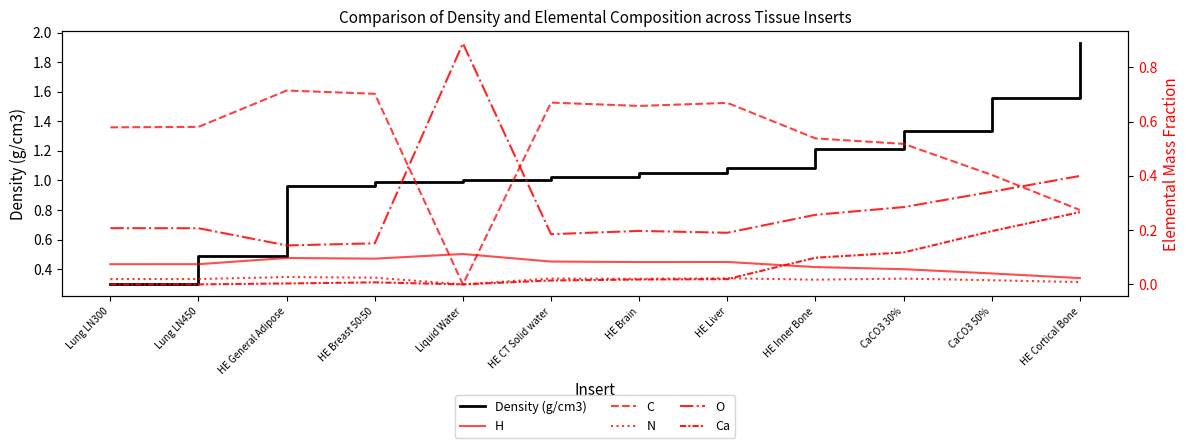

Reading left to right, transcribe all the data shown in this chart.

Density (g/cm3): Lung LN300=0.3	Lung LN450=0.5	HE General Adipose=1.0	HE Breast 50:50=1.0	Liquid Water=1.0	HE CT Solid water=1.0	HE Brain=1.1	HE Liver=1.1	HE Inner Bone=1.2	CaCO3 30%=1.3	CaCO3 50%=1.6	HE Cortical Bone=1.9
H: Lung LN300=0.1	Lung LN450=0.1	HE General Adipose=0.1	HE Breast 50:50=0.1	Liquid Water=0.1	HE CT Solid water=0.1	HE Brain=0.1	HE Liver=0.1	HE Inner Bone=0.1	CaCO3 30%=0.1	CaCO3 50%=0.0	HE Cortical Bone=0.0
C: Lung LN300=0.6	Lung LN450=0.6	HE General Adipose=0.7	HE Breast 50:50=0.7	Liquid Water=0.0	HE CT Solid water=0.7	HE Brain=0.7	HE Liver=0.7	HE Inner Bone=0.5	CaCO3 30%=0.5	CaCO3 50%=0.4	HE Cortical Bone=0.3
N: Lung LN300=0.0	Lung LN450=0.0	HE General Adipose=0.0	HE Breast 50:50=0.0	Liquid Water=0.0	HE CT Solid water=0.0	HE Brain=0.0	HE Liver=0.0	HE Inner Bone=0.0	CaCO3 30%=0.0	CaCO3 50%=0.0	HE Cortical Bone=0.0
O: Lung LN300=0.2	Lung LN450=0.2	HE General Adipose=0.1	HE Breast 50:50=0.2	Liquid Water=0.9	HE CT Solid water=0.2	HE Brain=0.2	HE Liver=0.2	HE Inner Bone=0.3	CaCO3 30%=0.3	CaCO3 50%=0.3	HE Cortical Bone=0.4
Ca: Lung LN300=0.0	Lung LN450=0.0	HE General Adipose=0.0	HE Breast 50:50=0.0	Liquid Water=0.0	HE CT Solid water=0.0	HE Brain=0.0	HE Liver=0.0	HE Inner Bone=0.1	CaCO3 30%=0.1	CaCO3 50%=0.2	HE Cortical Bone=0.3